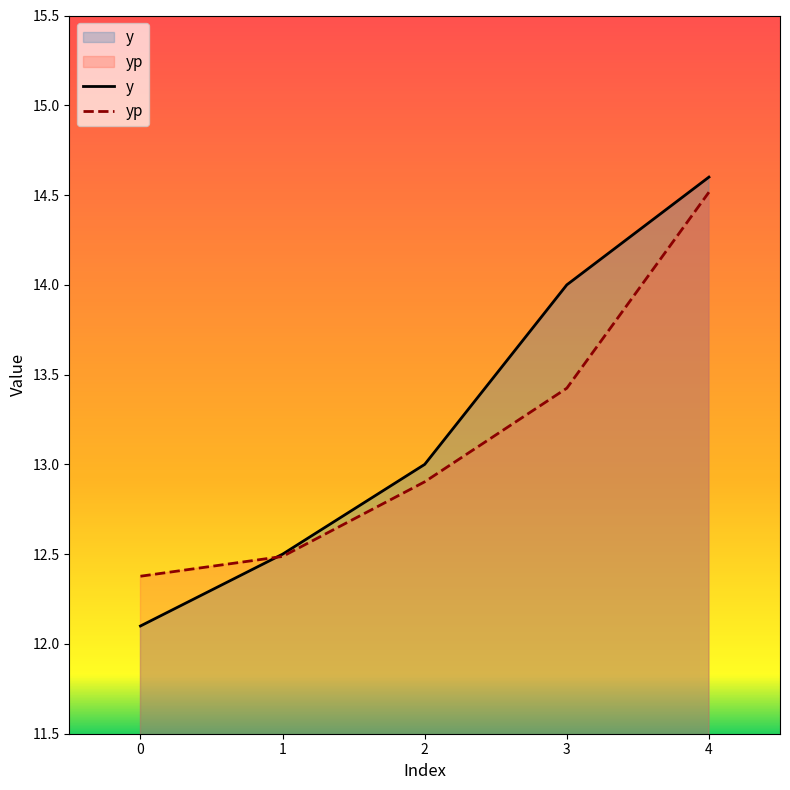

What is the value of the yp point at the 1st from the left?

12.4